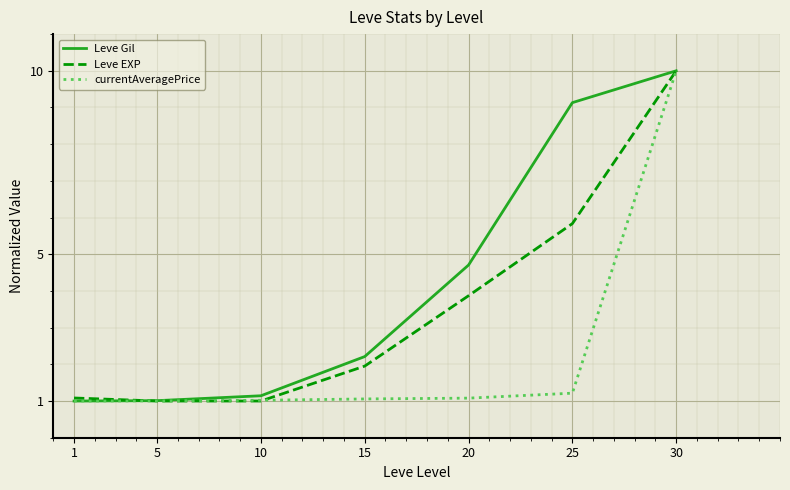

How many lines are shown in the chart?

3